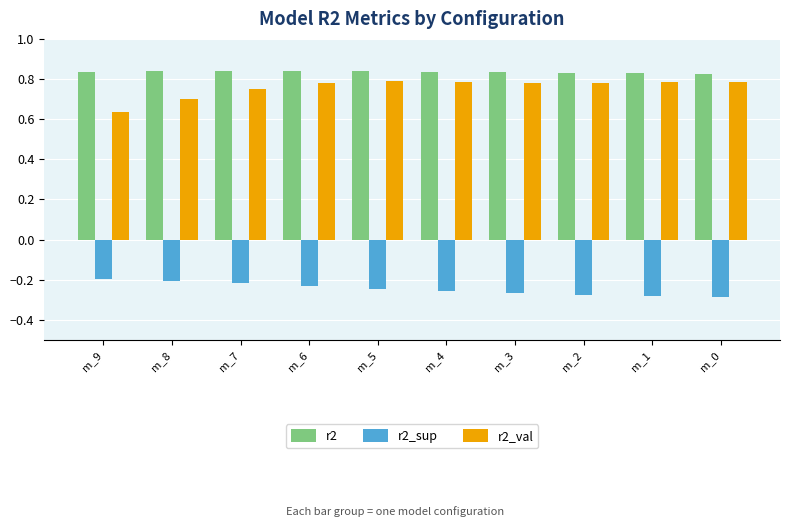

True or false: r2_val has a value of 0.8 at m_0.

True